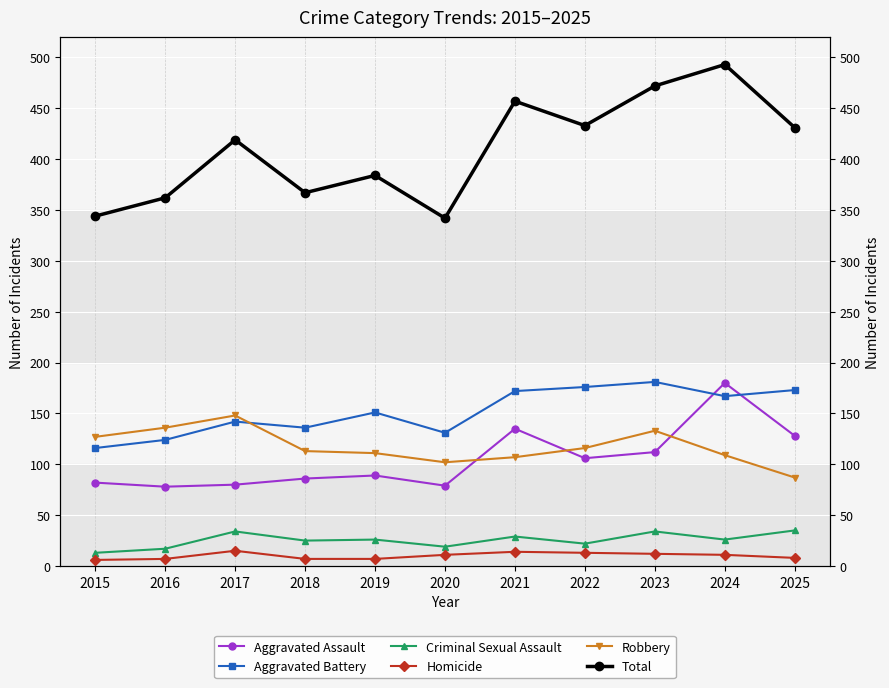

The value of Robbery at 2025 is 19. True or false?

False